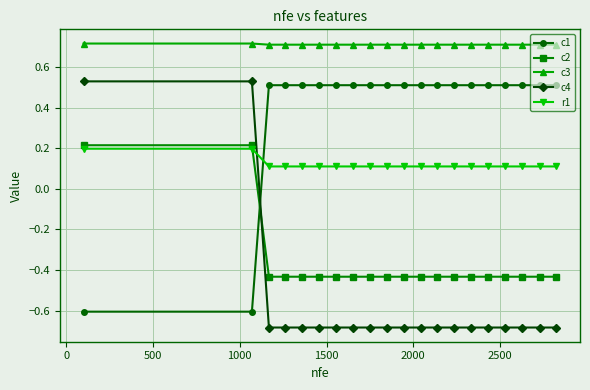

Count the c3 values in the range 0 to 1.

20